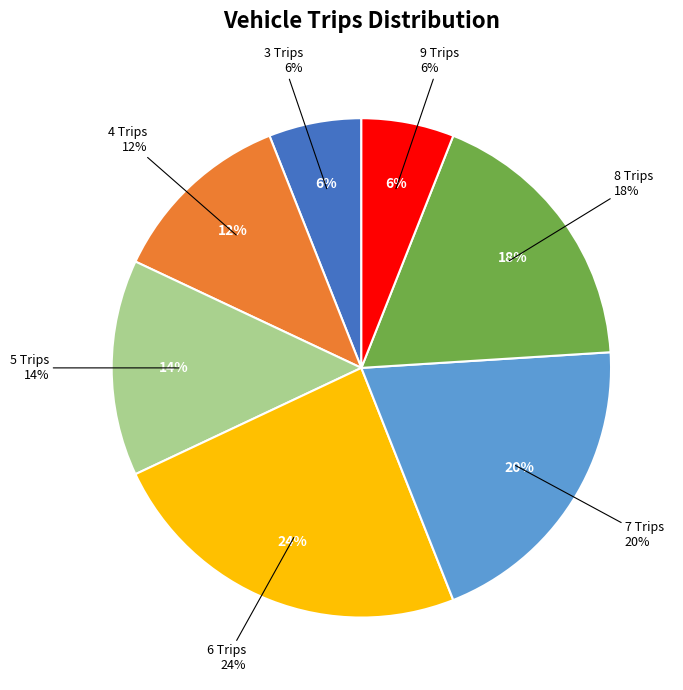

Which has a higher value, 4 trips or 6 trips?

6 trips